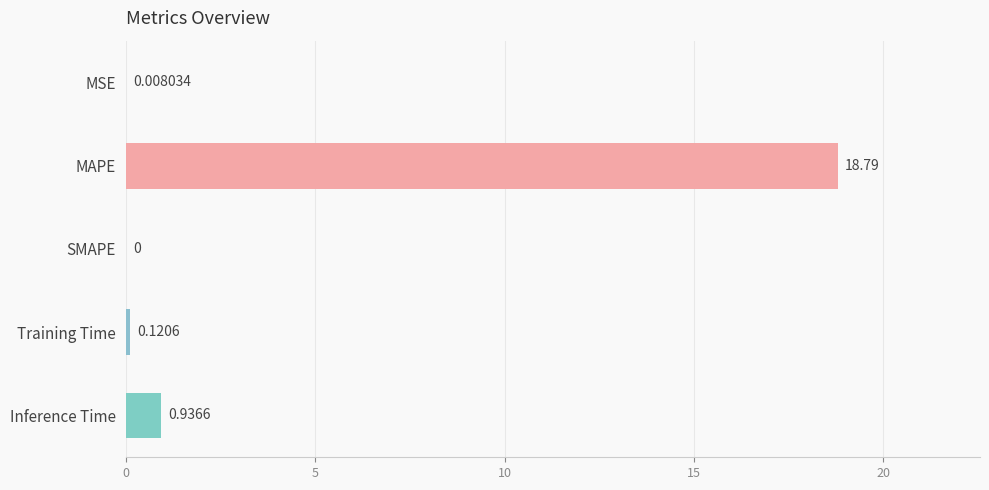

What is the sum of all values?

19.9